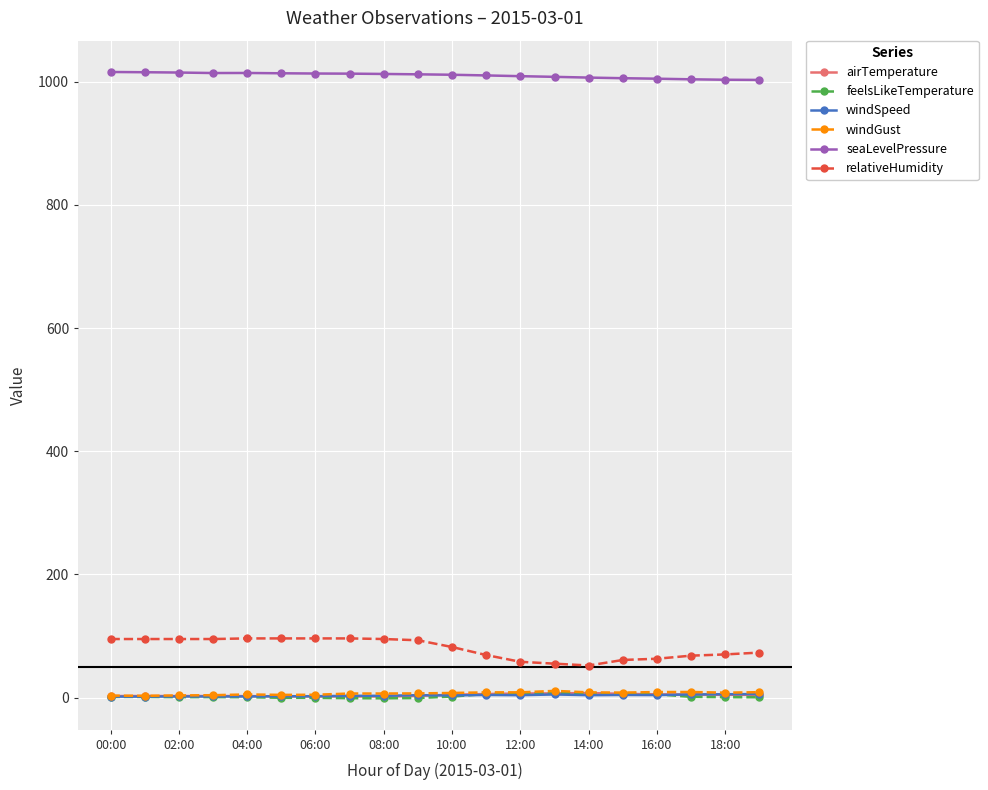

True or false: seaLevelPressure and relativeHumidity intersect in this chart.

False